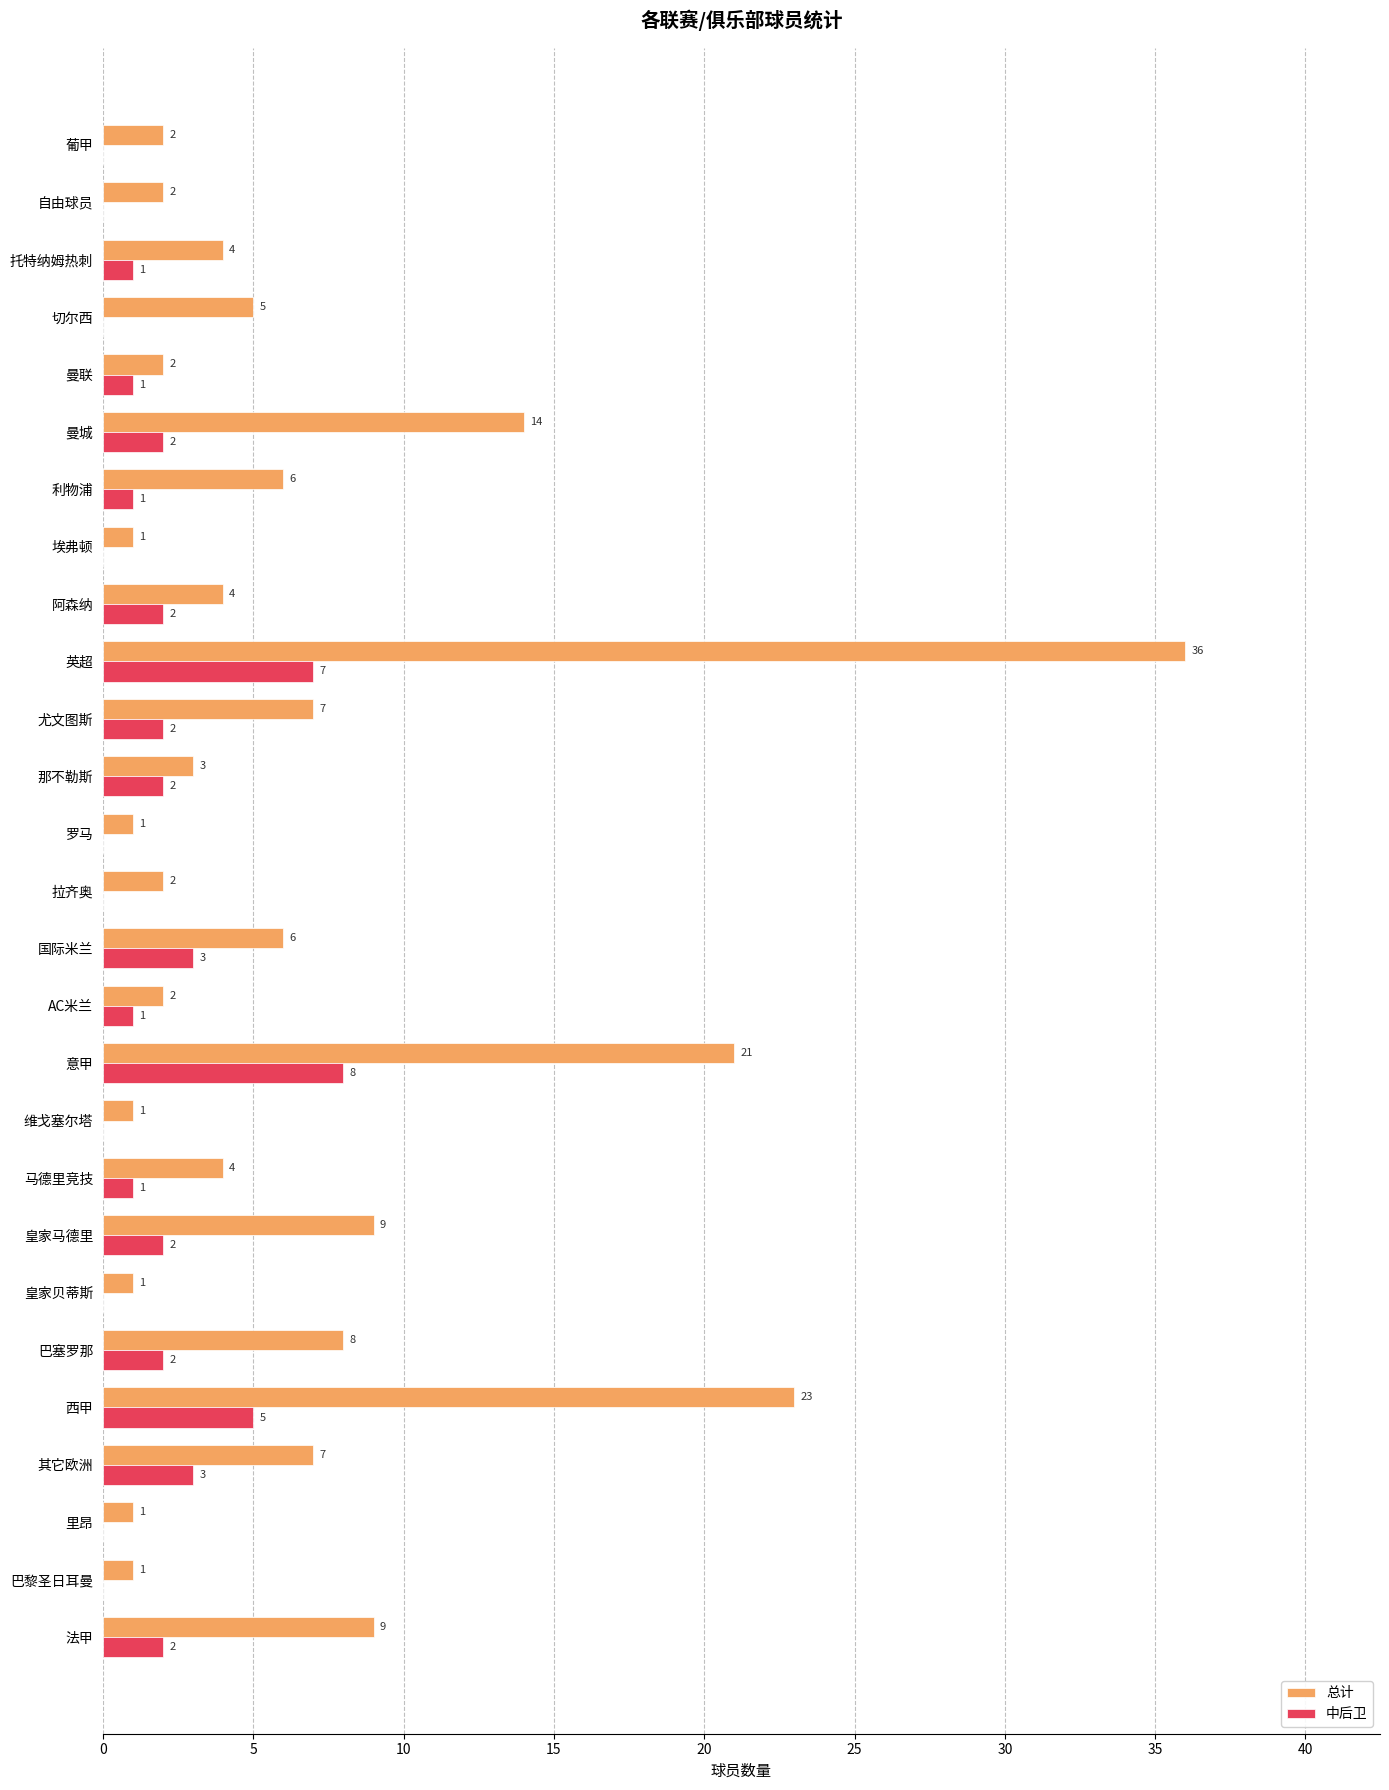

What are all the series names shown in the legend?

总计, 中后卫